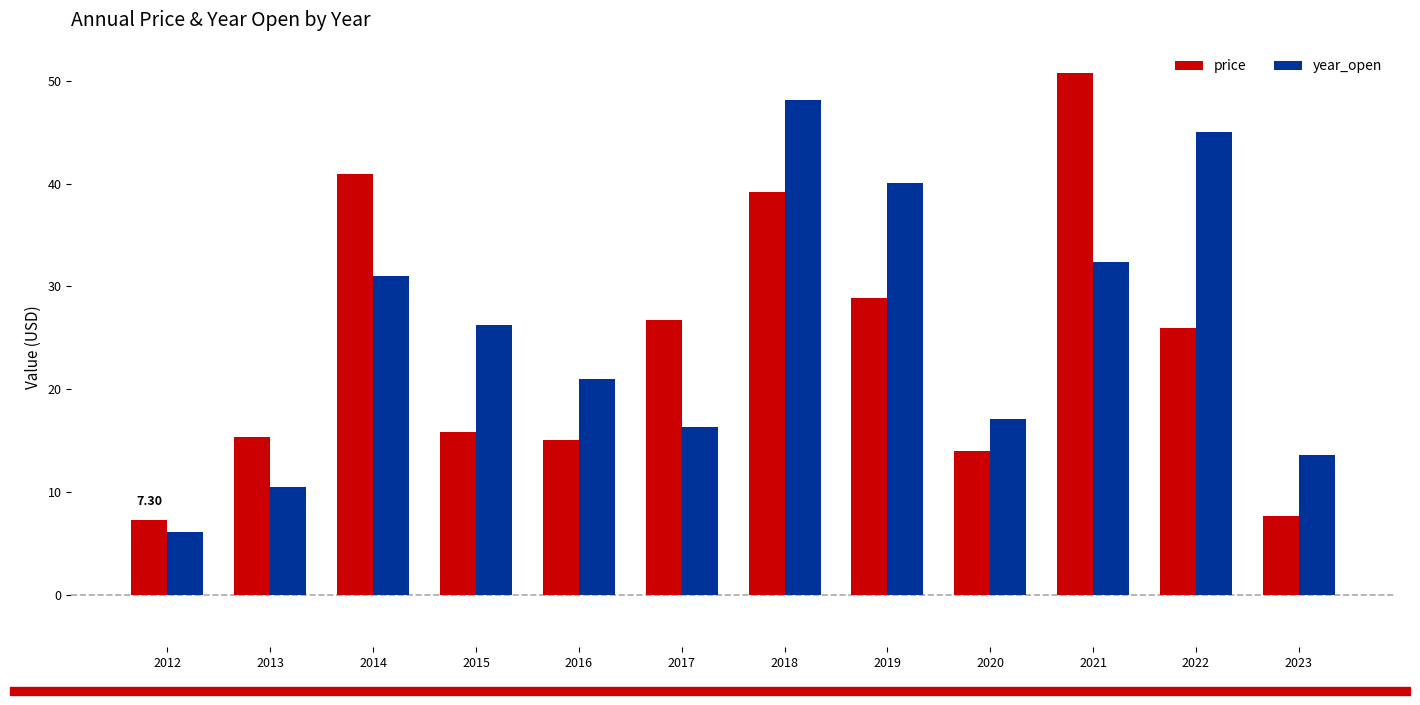

What is the difference between the highest and lowest values at 2022?

19.0